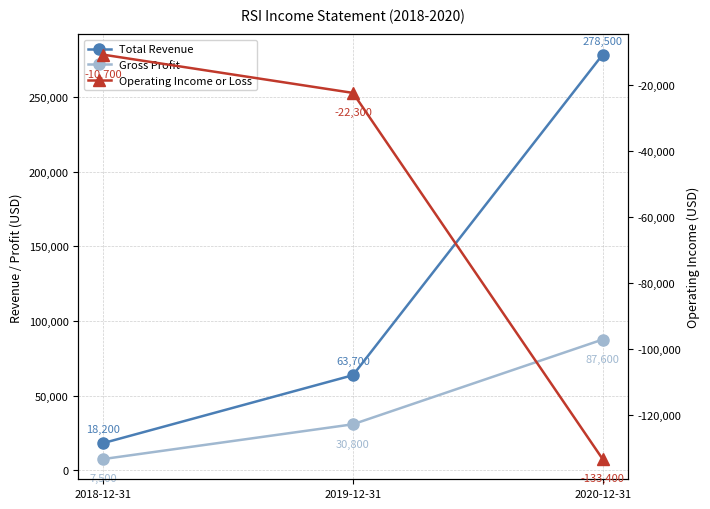

Reading left to right, what are all the values shown in this chart?

Total Revenue: 18200	63700	278500
Gross Profit: 7500	30800	87600
Operating Income or Loss: -10700	-22300	-133400